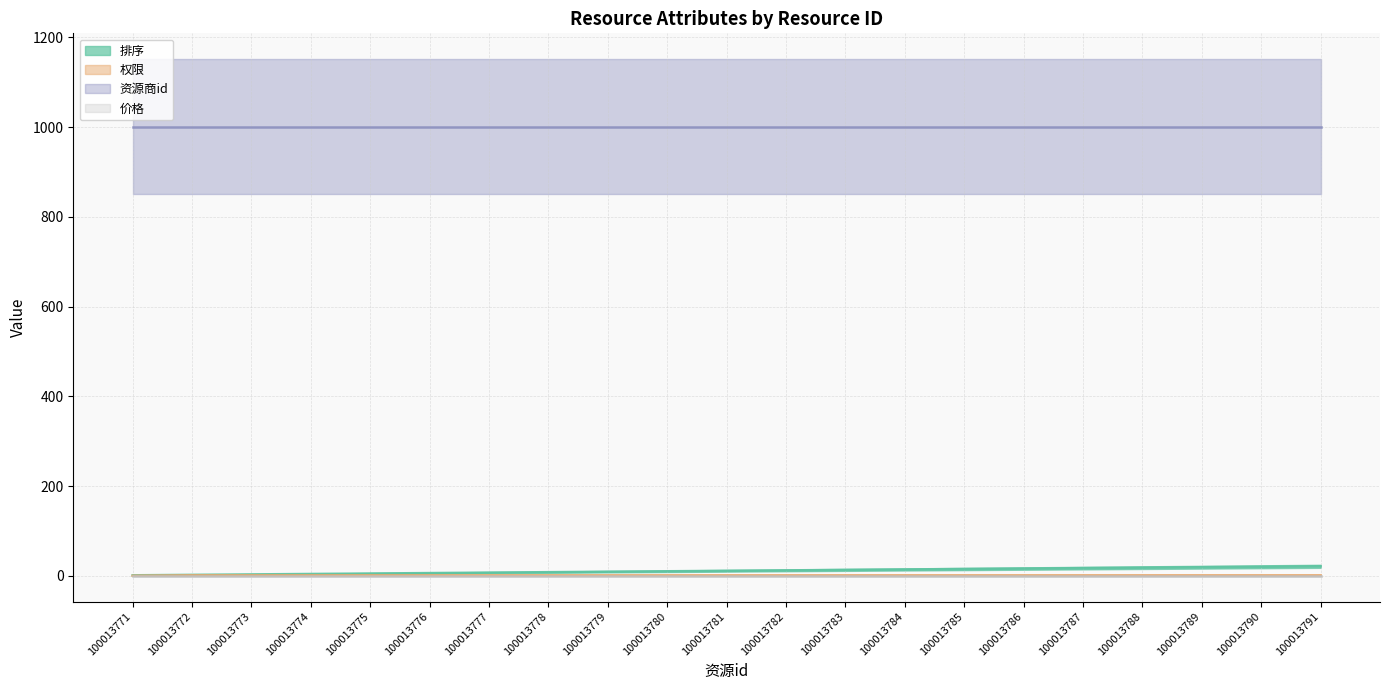

Rank the categories by 排序 (line) value from highest to lowest.

100013791, 100013790, 100013789, 100013788, 100013787, 100013786, 100013785, 100013784, 100013783, 100013782, 100013781, 100013780, 100013779, 100013778, 100013777, 100013776, 100013775, 100013774, 100013773, 100013772, 100013771